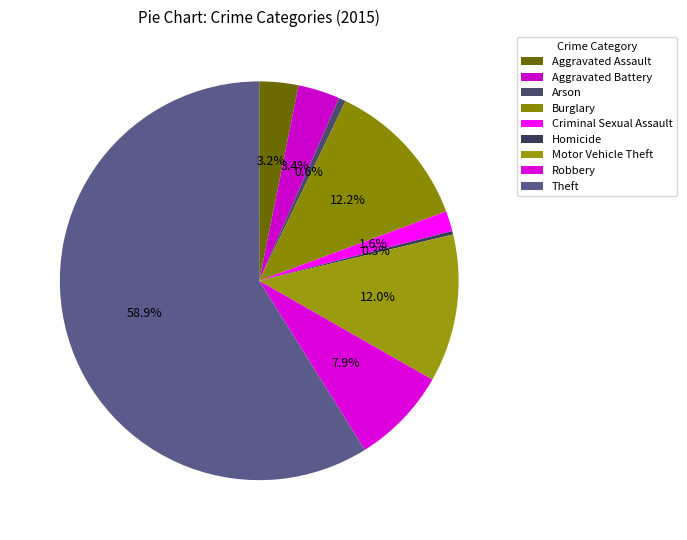

Count the number of slices in the pie.

9